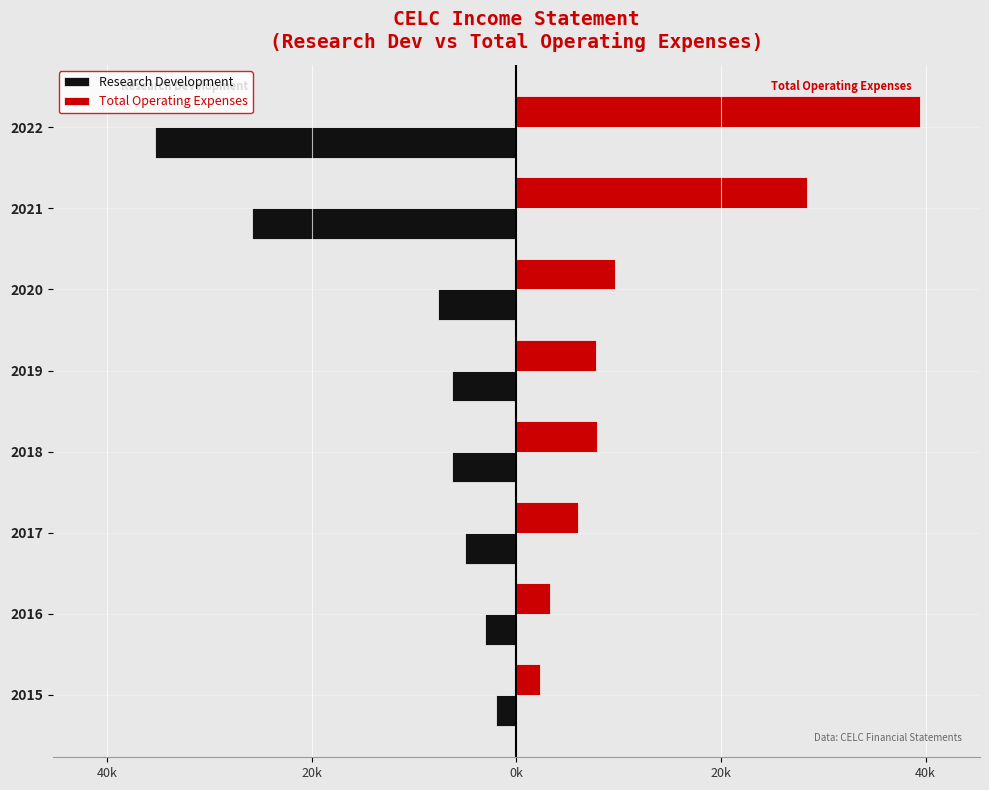

What are all the series names shown in the legend?

Research Development, Total Operating Expenses